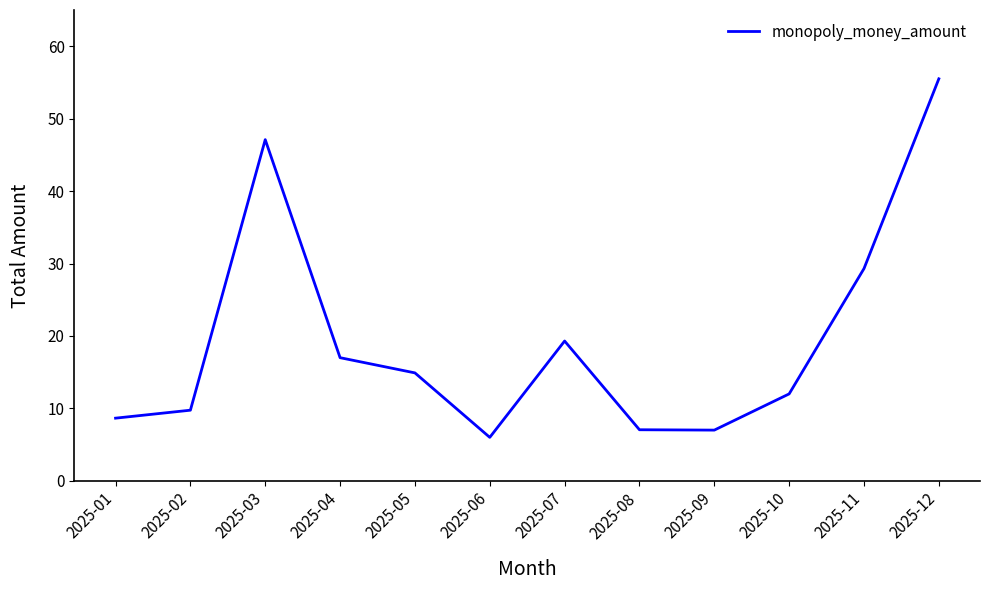

Which category has the highest value across all series?

2025-12